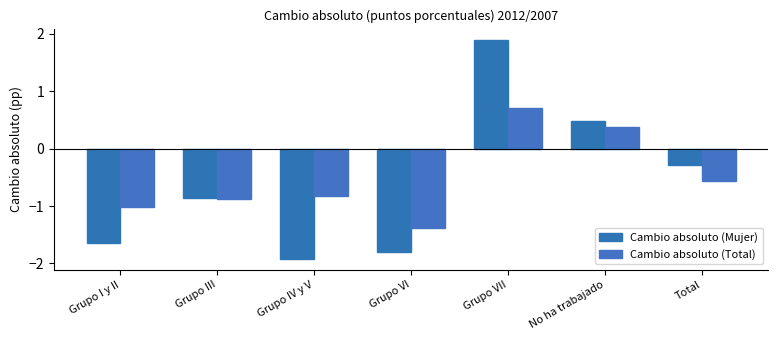

What is the label of the 7th bar from the right?

Grupo I y II